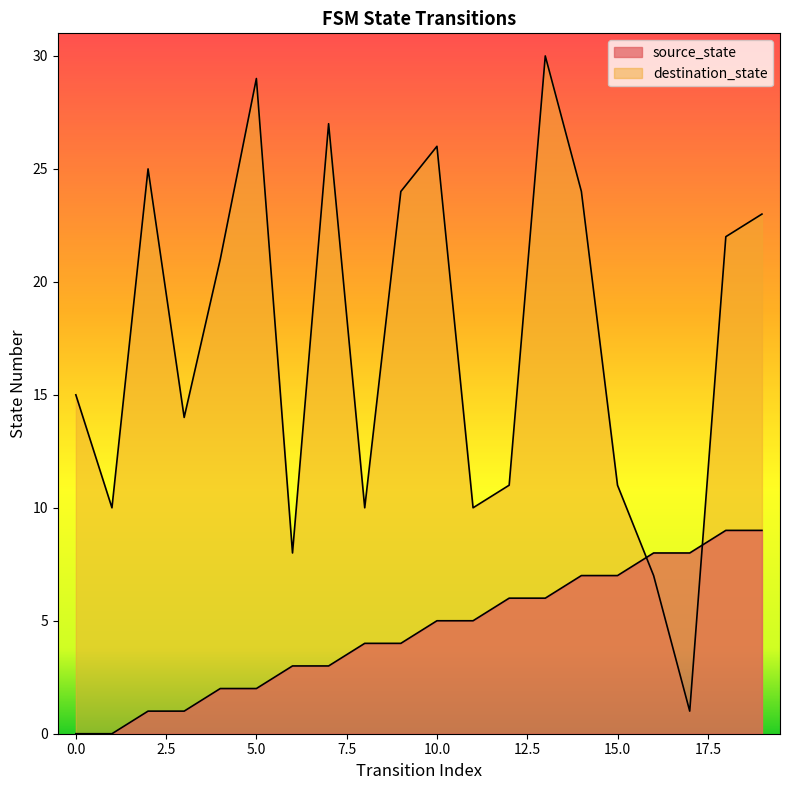

At 3, list the series in order from smallest to largest.

source_state, destination_state